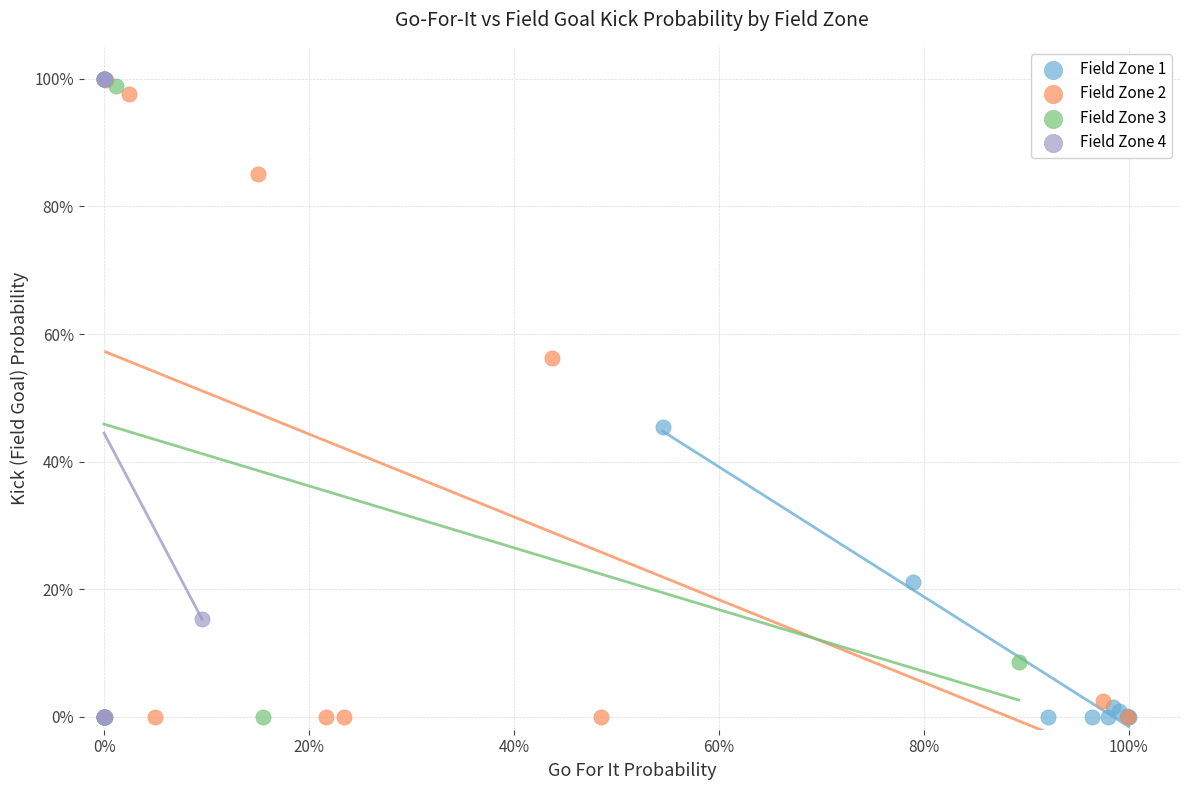

What are all the series names shown in the legend?

Field Zone 1, Field Zone 2, Field Zone 3, Field Zone 4